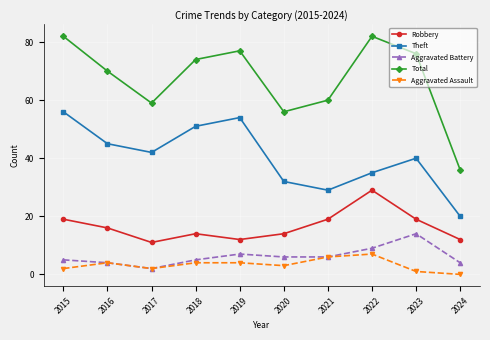

Reading right to left, transcribe all the data shown in this chart.

Robbery: 2024=12	2023=19	2022=29	2021=19	2020=14	2019=12	2018=14	2017=11	2016=16	2015=19
Theft: 2024=20	2023=40	2022=35	2021=29	2020=32	2019=54	2018=51	2017=42	2016=45	2015=56
Aggravated Battery: 2024=4	2023=14	2022=9	2021=6	2020=6	2019=7	2018=5	2017=2	2016=4	2015=5
Total: 2024=36	2023=76	2022=82	2021=60	2020=56	2019=77	2018=74	2017=59	2016=70	2015=82
Aggravated Assault: 2024=0	2023=1	2022=7	2021=6	2020=3	2019=4	2018=4	2017=2	2016=4	2015=2